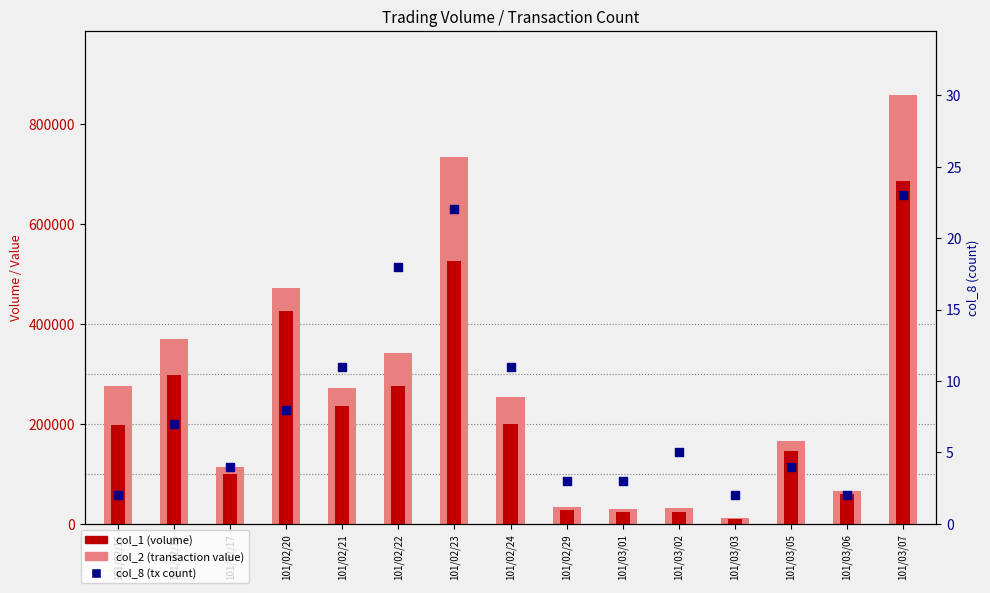

Which series contains the lowest Y value?

col_8 (tx count)